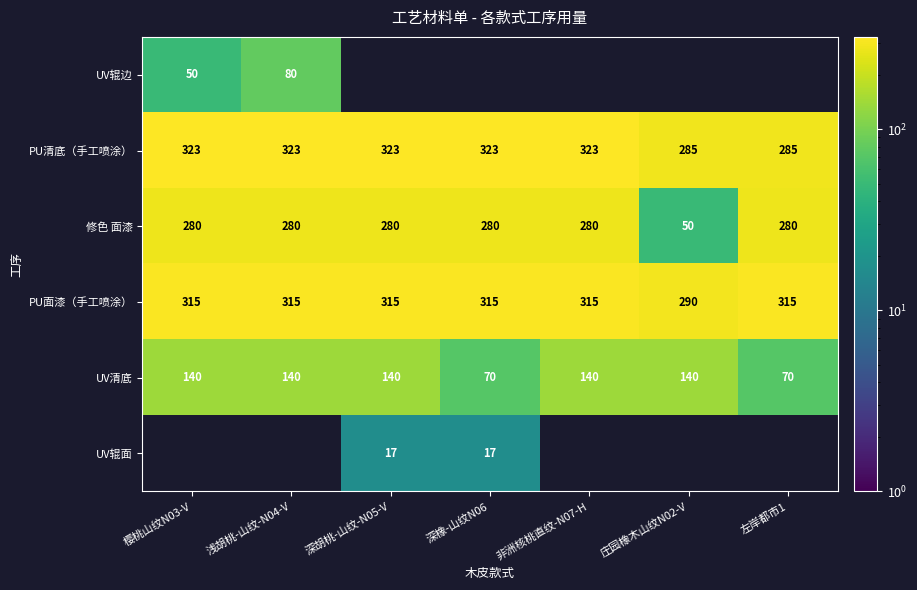

What is the total value across all series at 左岸都市1?

950